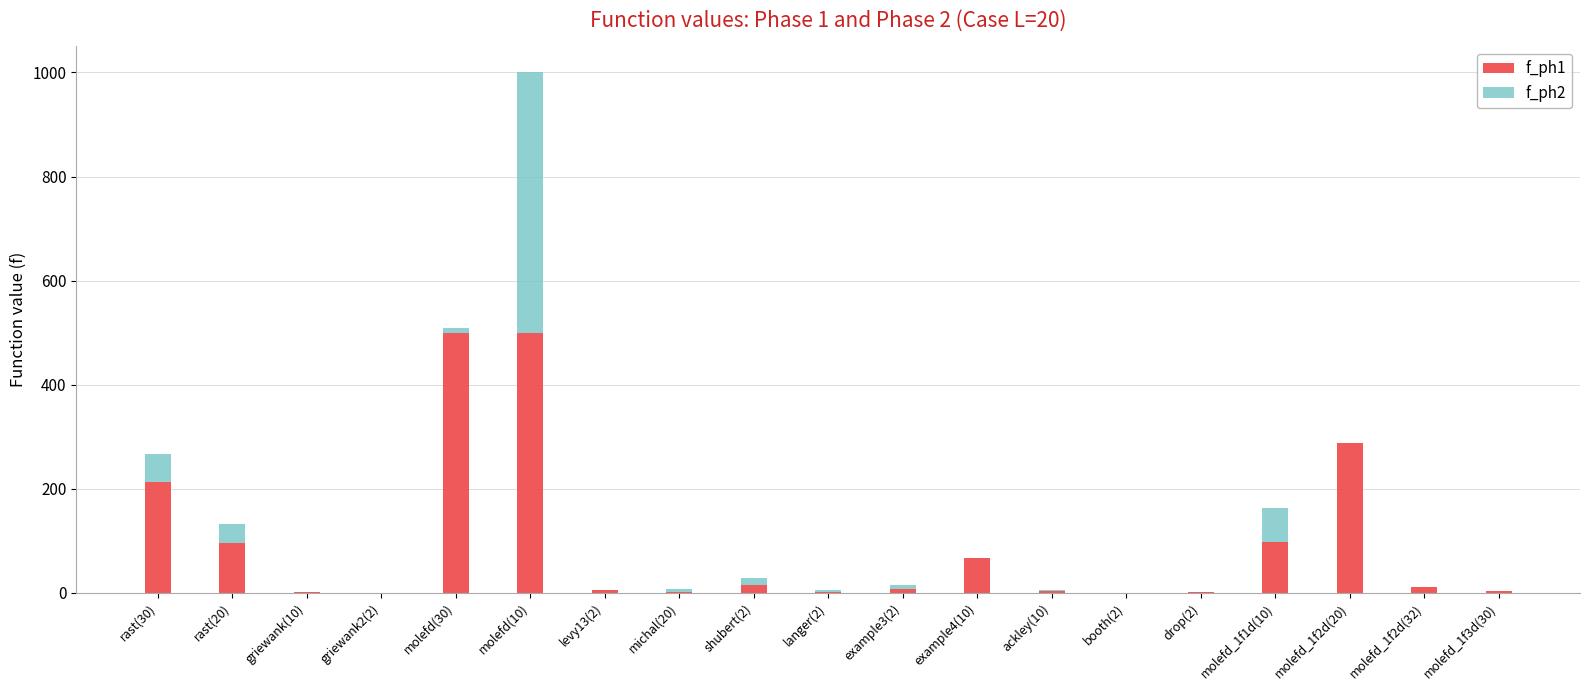

What is the total value across all series at molefd(10)?

1000.0